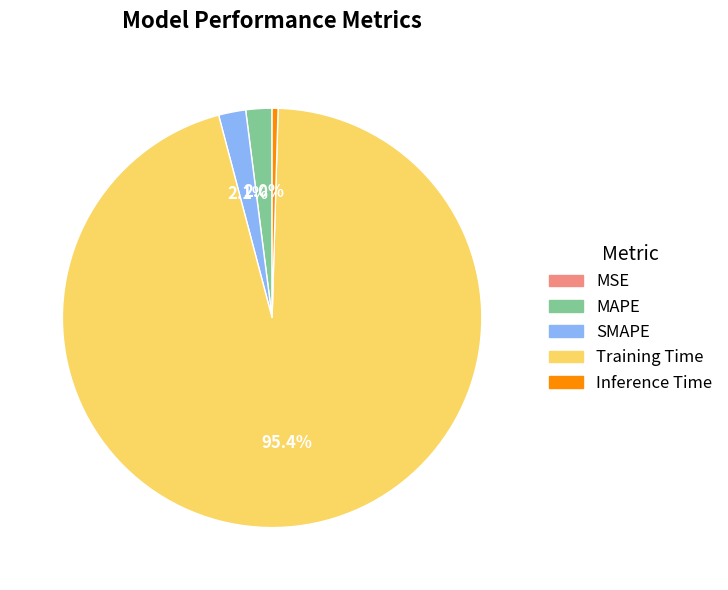

Is Training Time the majority of the pie?

Yes